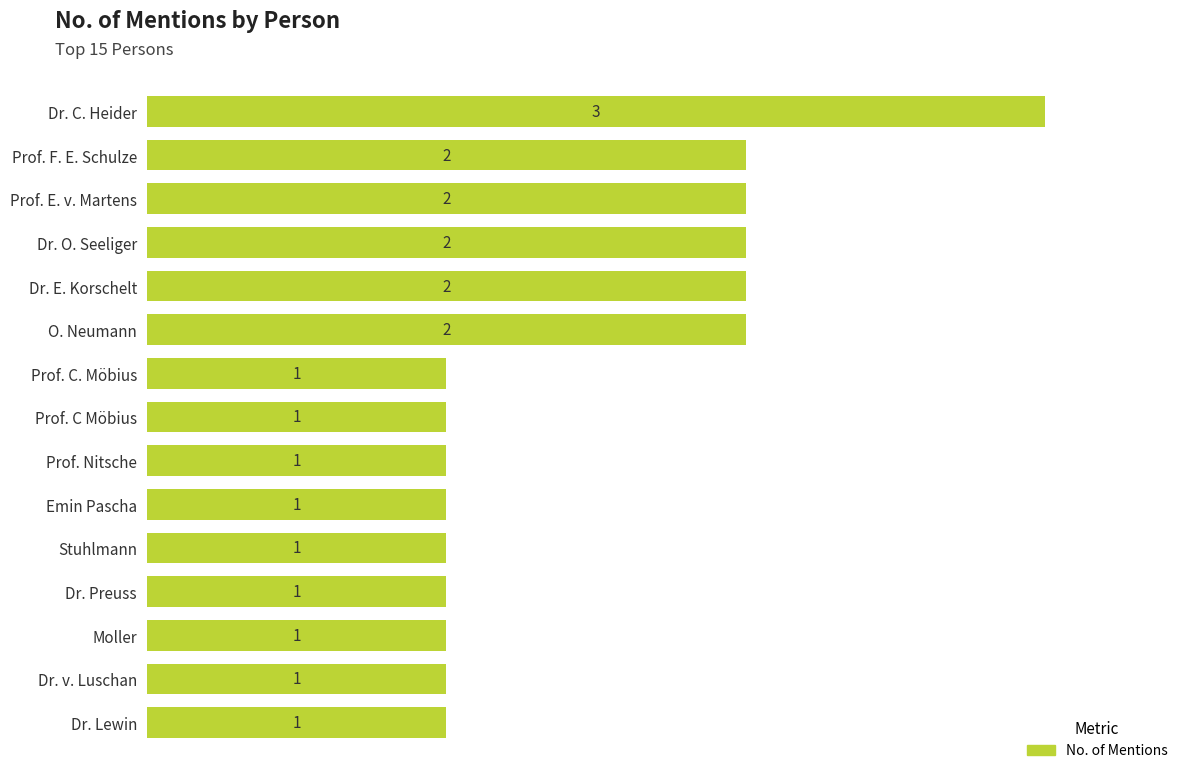

Reading top to bottom, list all the values displayed in this chart.

3	2	2	2	2	2	1	1	1	1	1	1	1	1	1